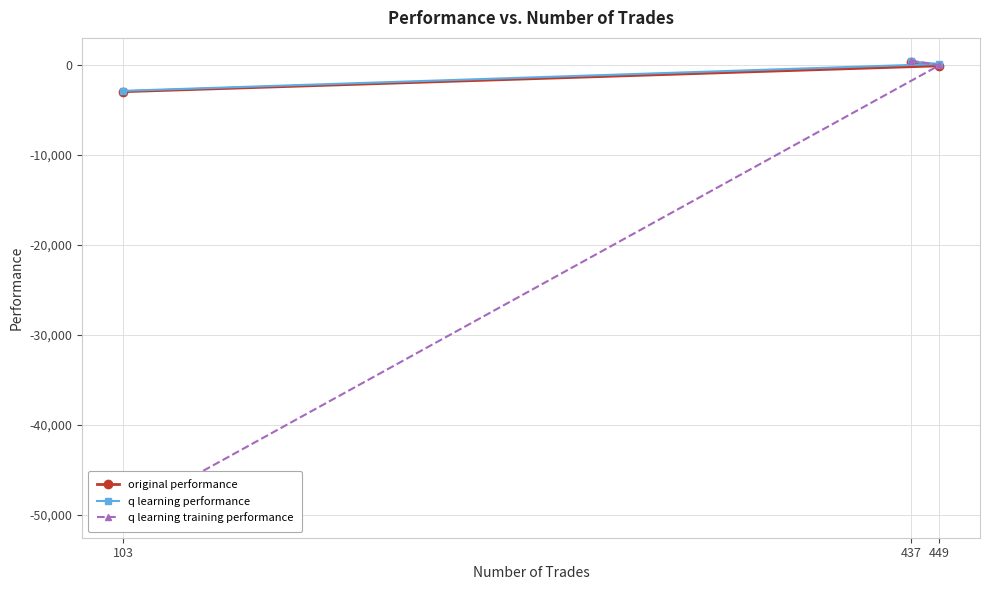

What are all the series names shown in the legend?

original performance, q learning performance, q learning training performance